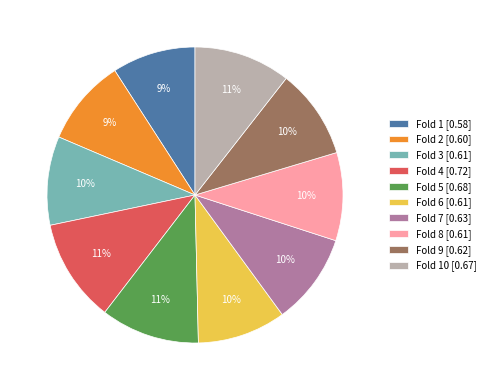

Is it true that Fold 1 [0.58] is 20% of the pie?

False